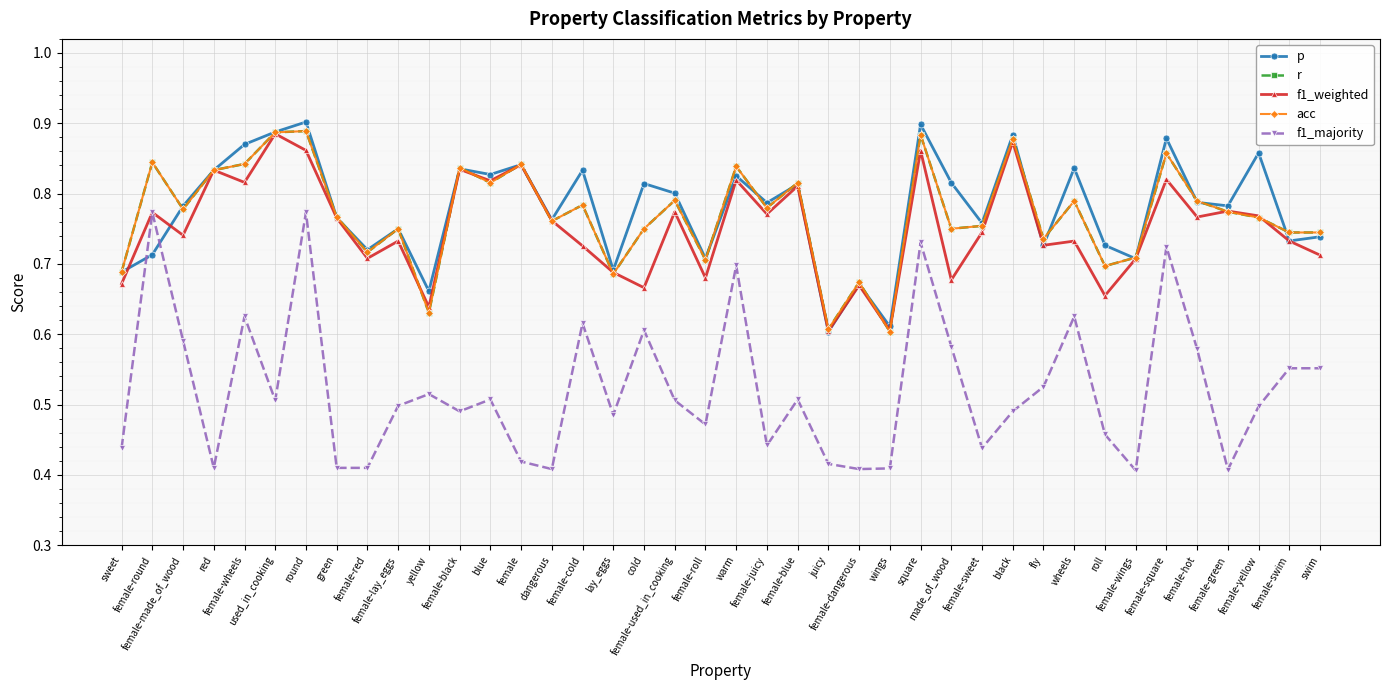

Is this an area chart (filled region under the line)?

No